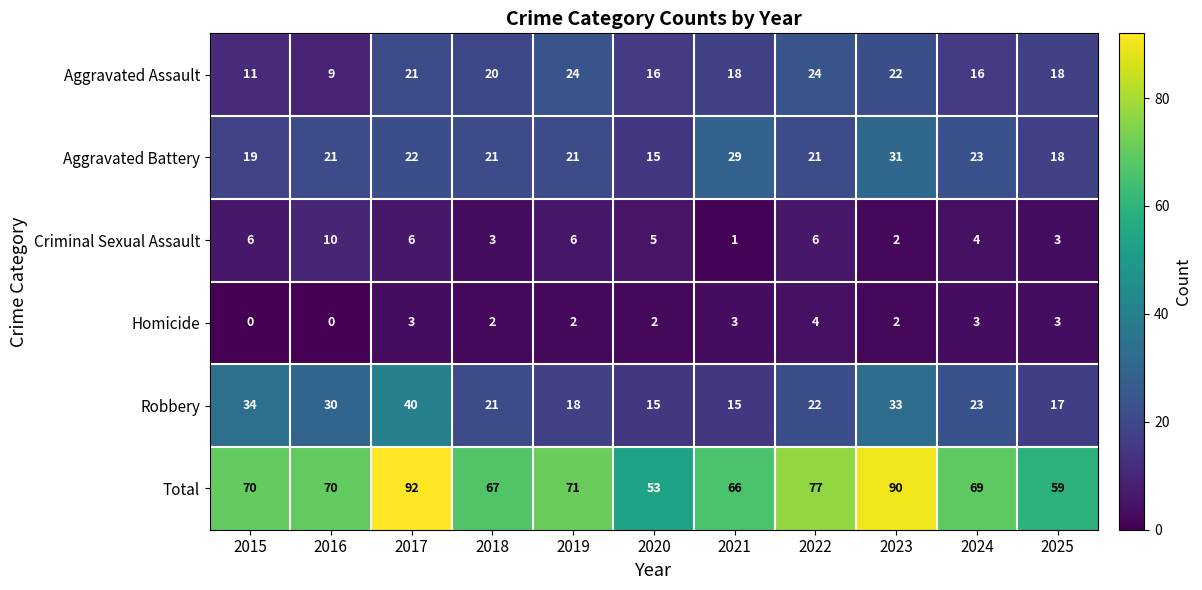

Where is Total nearest to the value 72?

2019